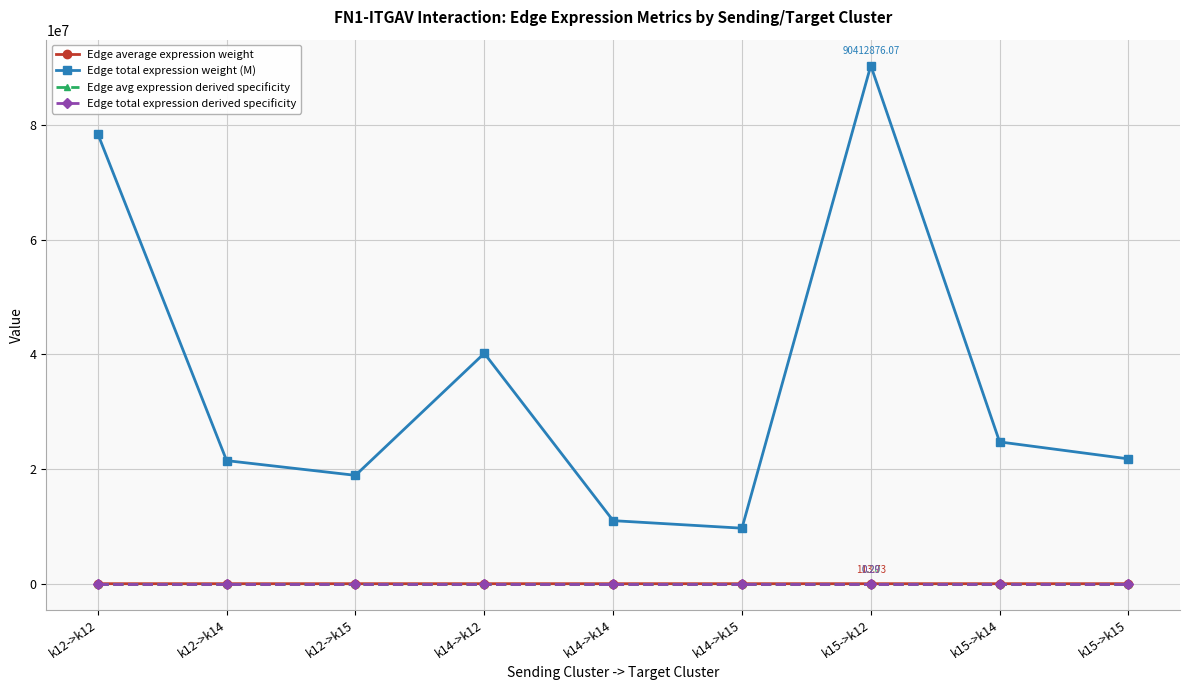

True or false: Edge total expression weight (M) and Edge avg expression derived specificity intersect in this chart.

False